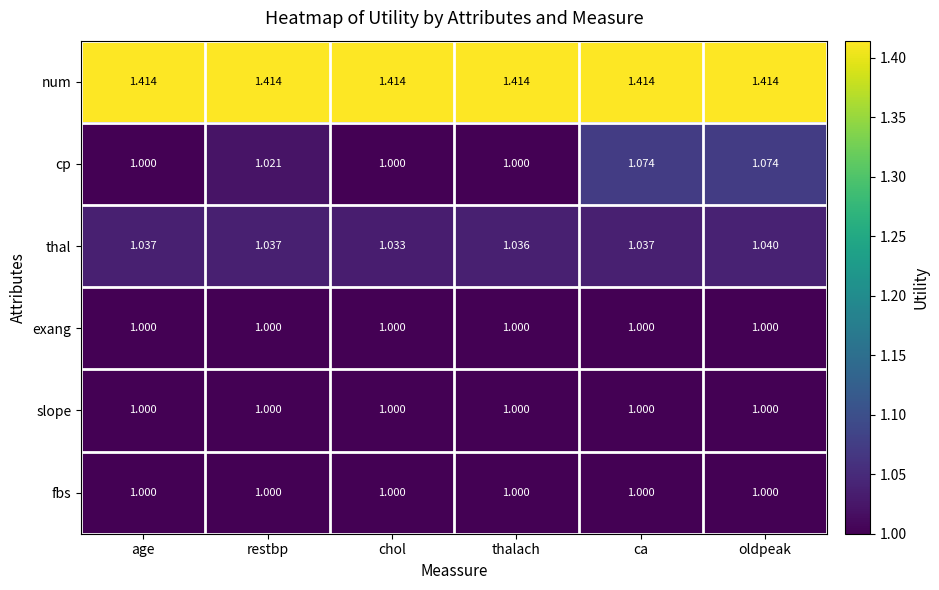

Is the value of thal at ca greater than the value of cp at chol?

Yes